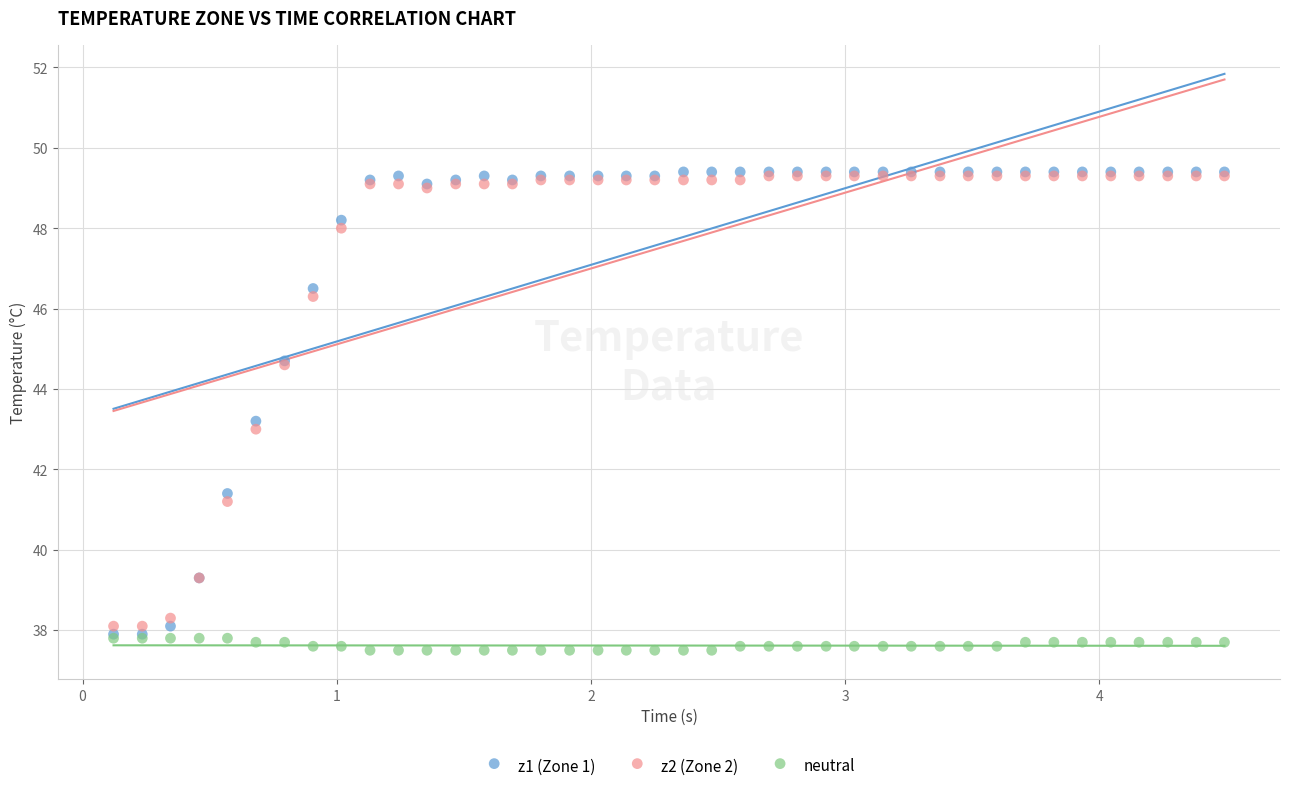

What are all the series names shown in the legend?

z1 (Zone 1), z2 (Zone 2), neutral